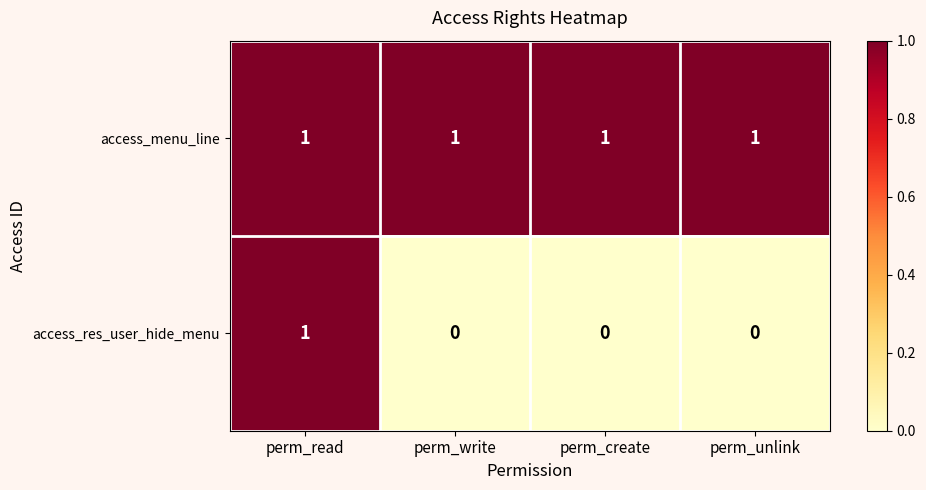

Reading left to right, what are all the values shown in this chart?

access_menu_line: perm_read=1	perm_write=1	perm_create=1	perm_unlink=1
access_res_user_hide_menu: perm_read=1	perm_write=0	perm_create=0	perm_unlink=0